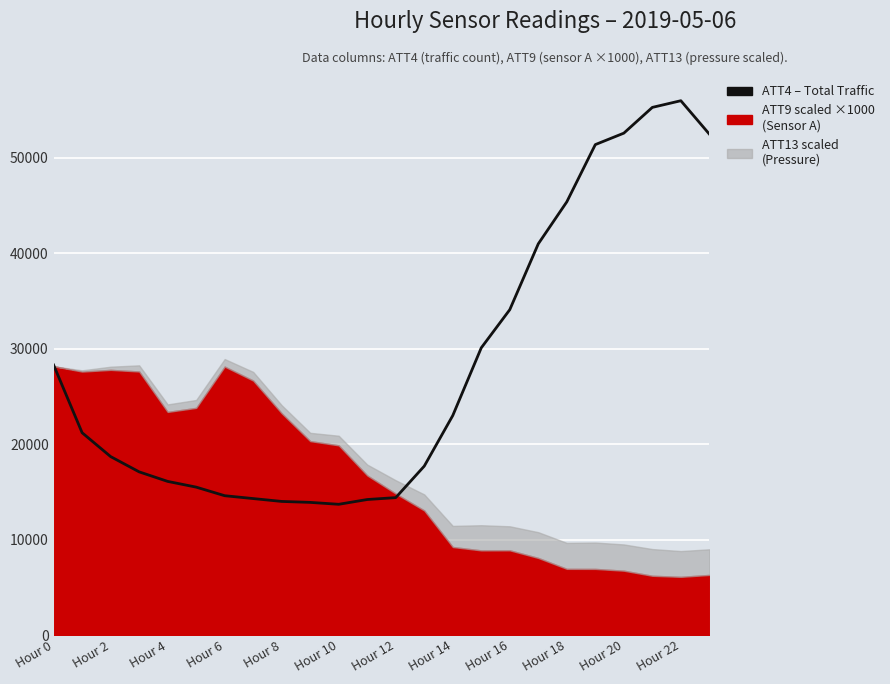

Does the chart display data point markers on the line(s)?

No